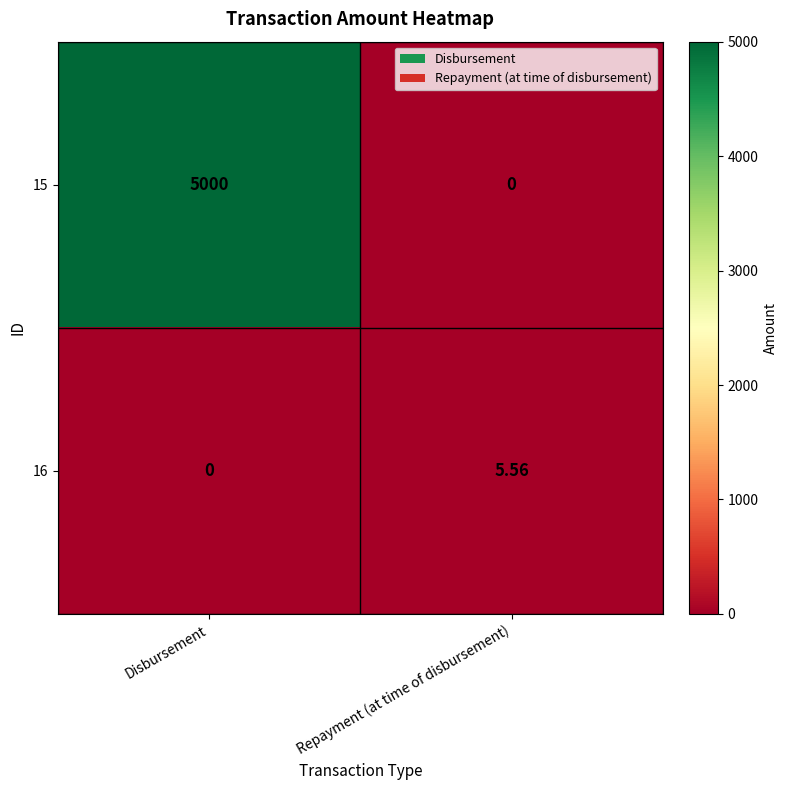

At which category is the sum across all series the highest?

Disbursement